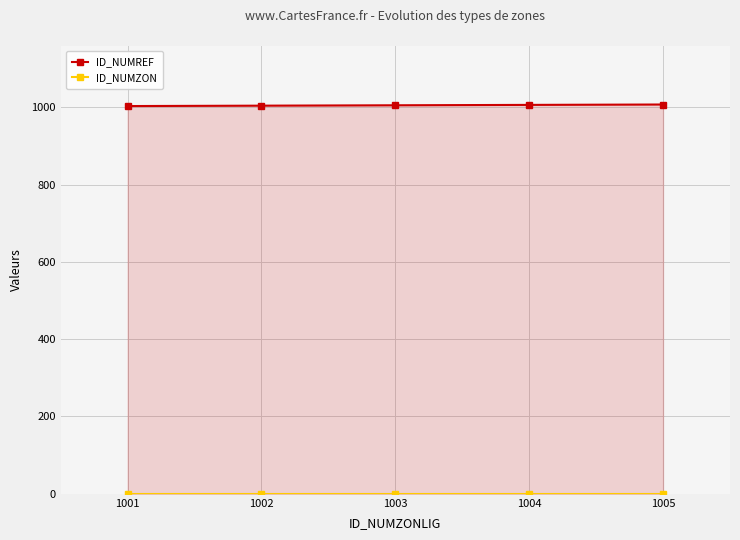

The value of ID_NUMREF at 1005 is 1007. True or false?

True